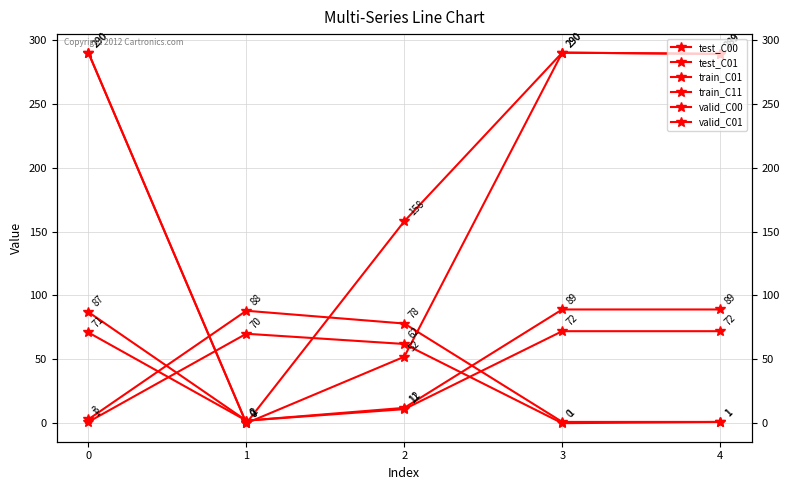

How many values in the train_C01 series are below 289?

2